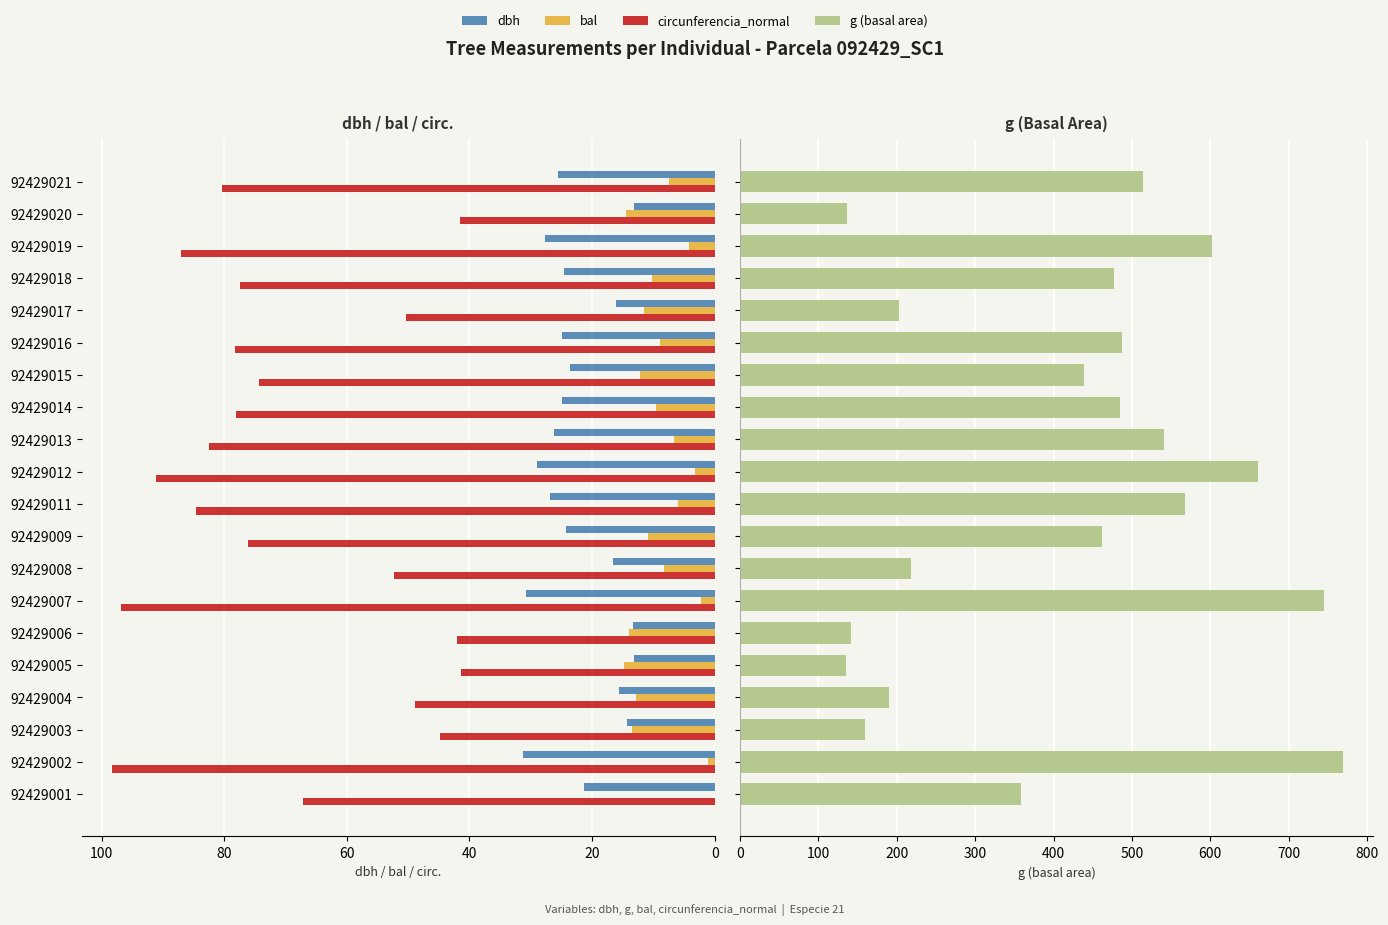

Read the circunferencia_normal value at 92429018.

77.4